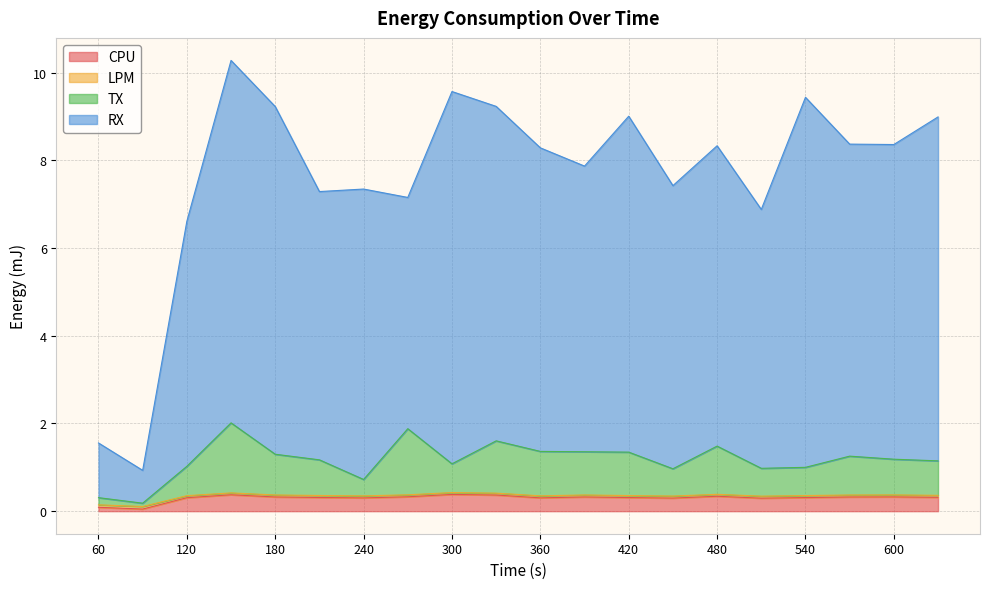

True or false: CPU has a value of 0.3 at 240.

True